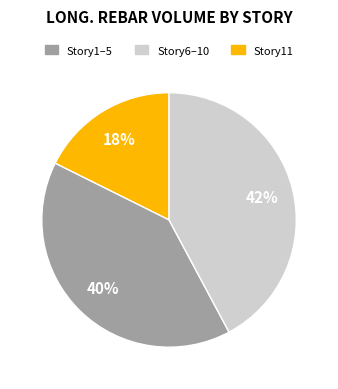

To the nearest percent, what is the average slice percentage?

33%